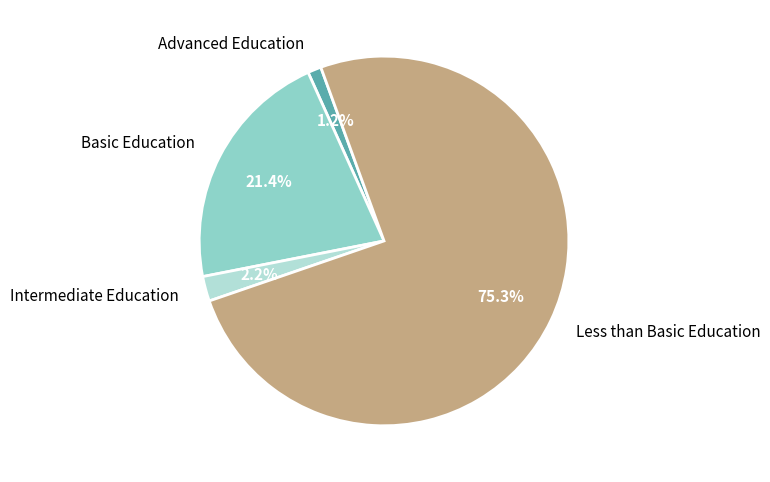

Which category has the smallest portion of the pie?

Advanced Education